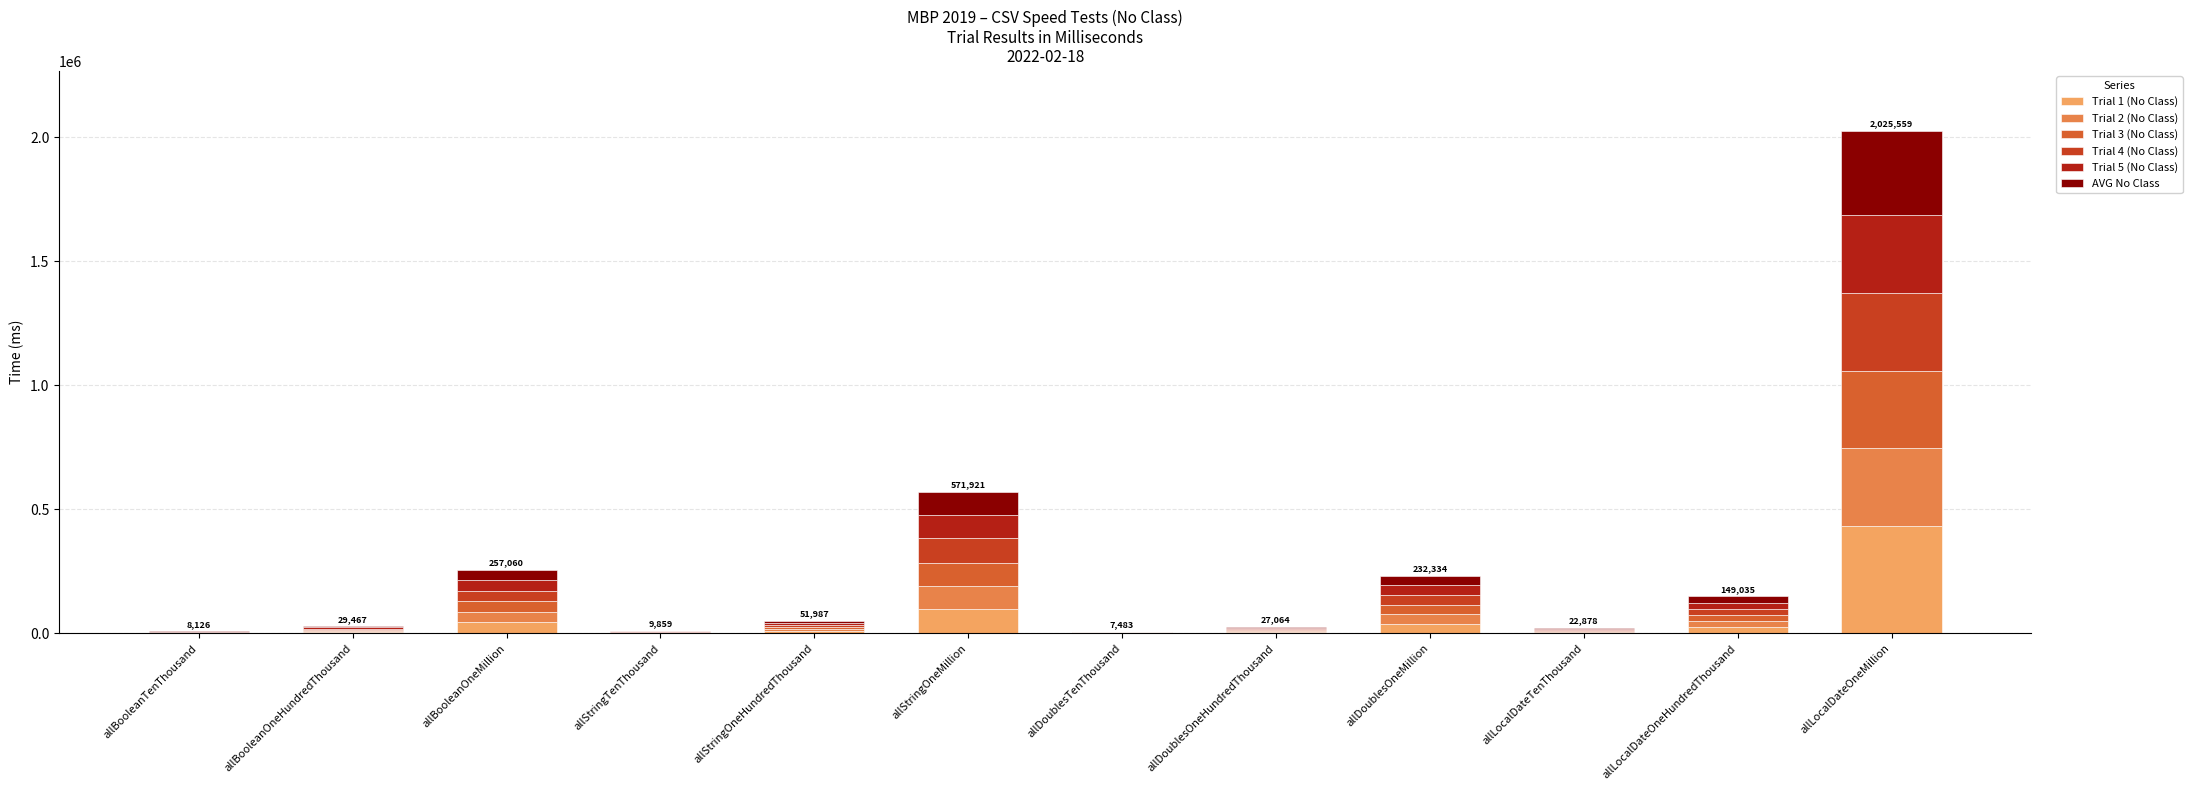

Are the bars grouped side by side (vs. stacked)?

No